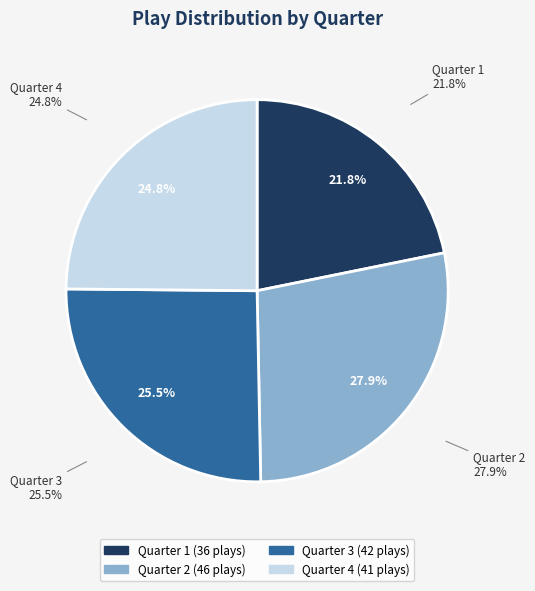

How many segments does this pie chart have?

4